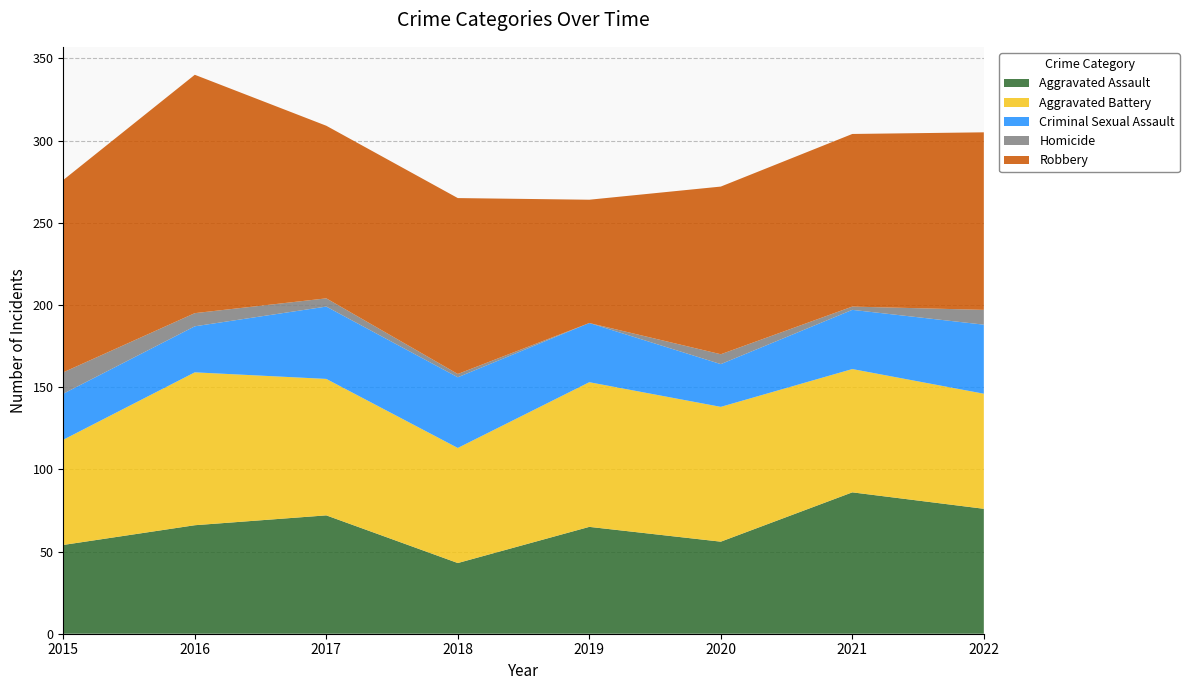

Reading right to left, extract all data points from this chart.

Aggravated Assault: 76	86	56	65	43	72	66	54
Aggravated Battery: 70	75	82	88	70	83	93	64
Criminal Sexual Assault: 42	36	26	36	43	44	28	28
Homicide: 9	2	6	0	2	5	8	13
Robbery: 108	105	102	75	107	105	145	117